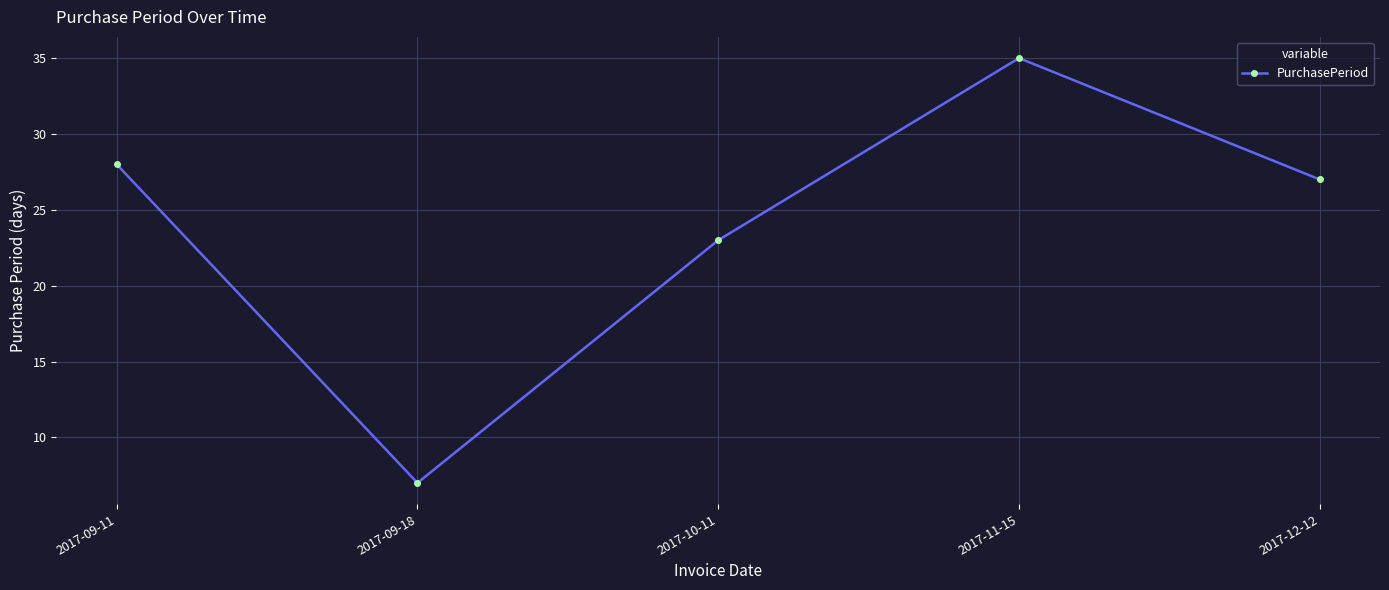

What is the difference between the maximum and minimum values?

28